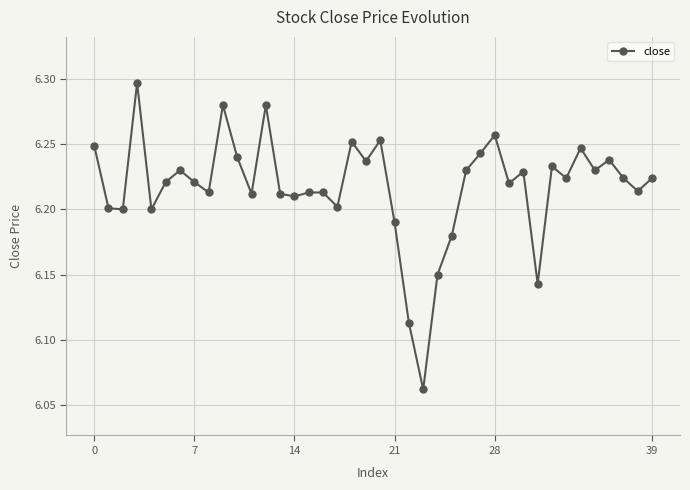

Count the values in the range 6 to 7.

40